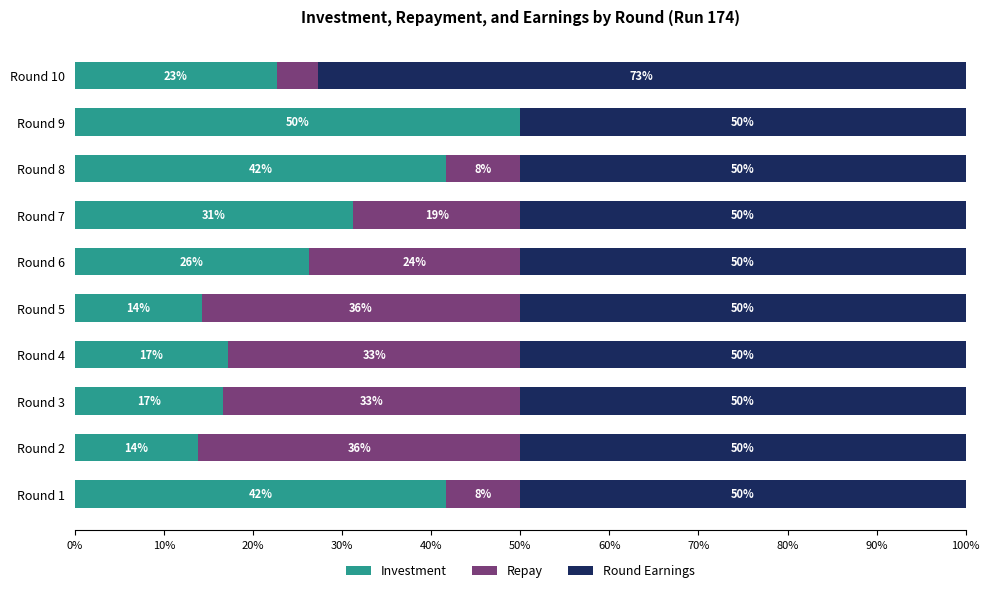

Count the number of data series in this chart.

3